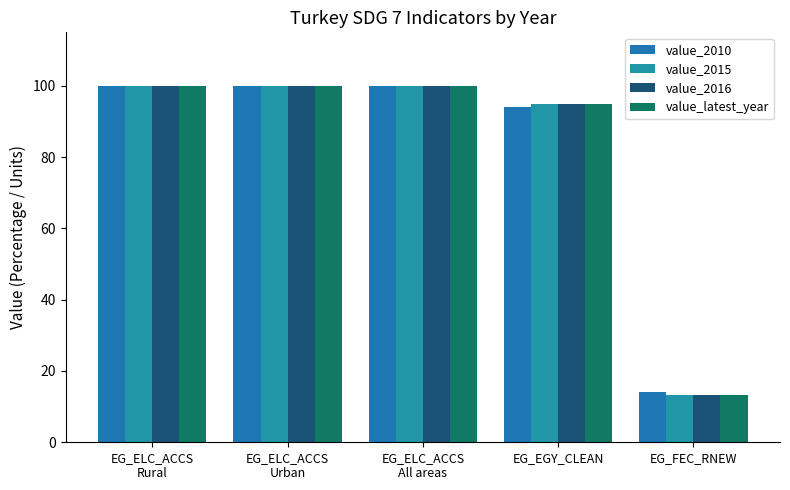

List the series in order of their peak value, lowest first.

value_2010, value_2015, value_2016, value_latest_year